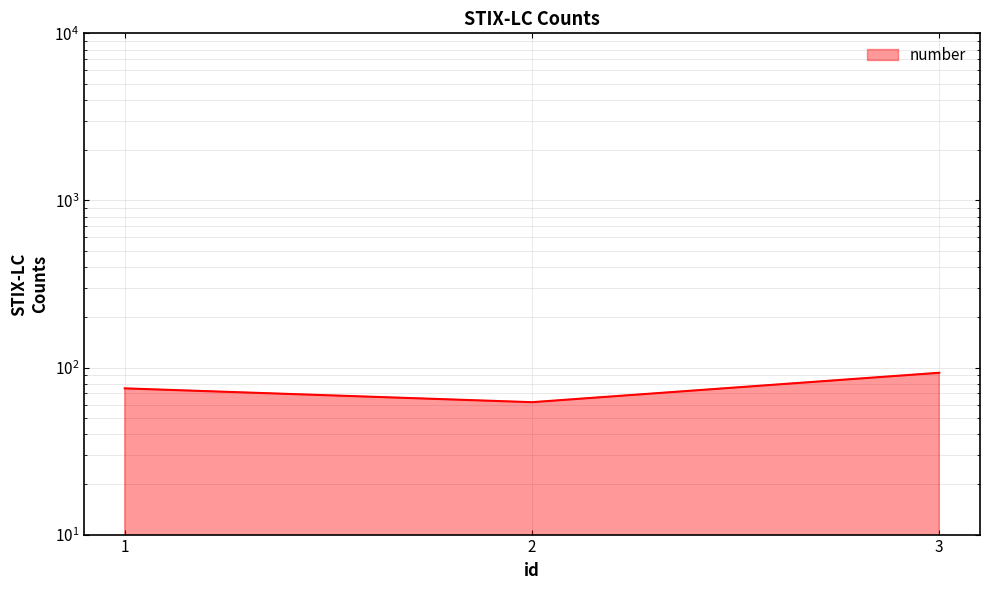

What is the difference between the second highest and minimum values?

13